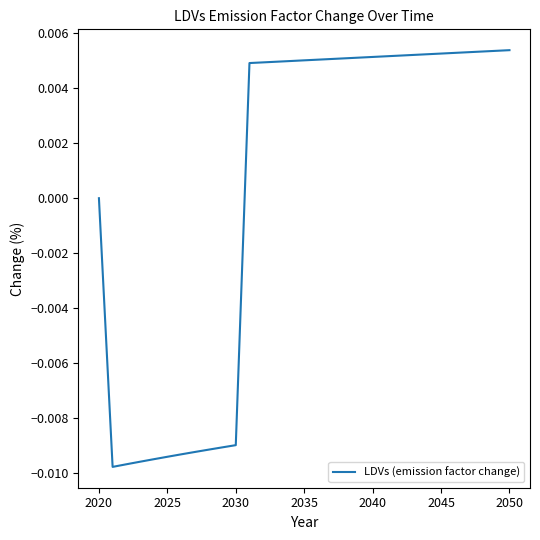

True or false: there are more than 2 points higher than both neighbors.

False